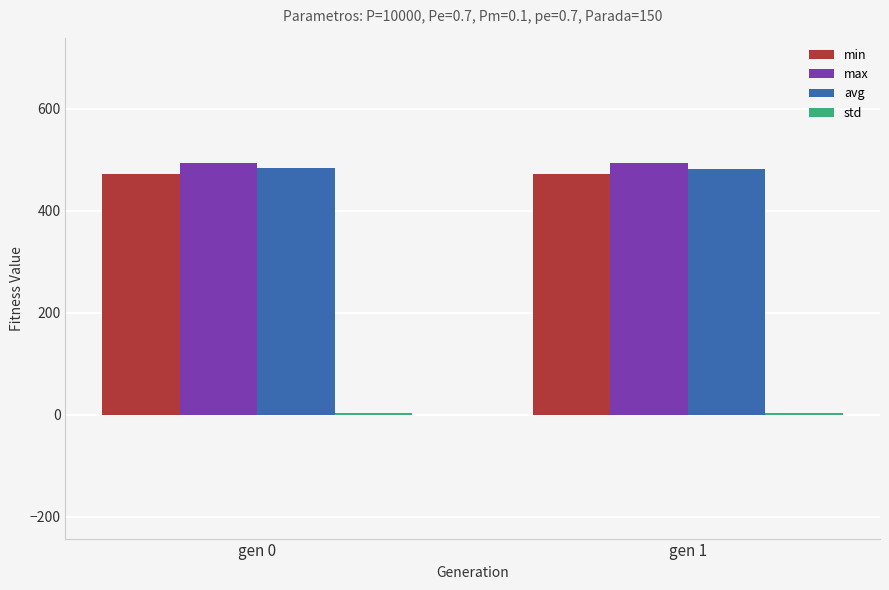

How many distinct data groups are displayed?

4